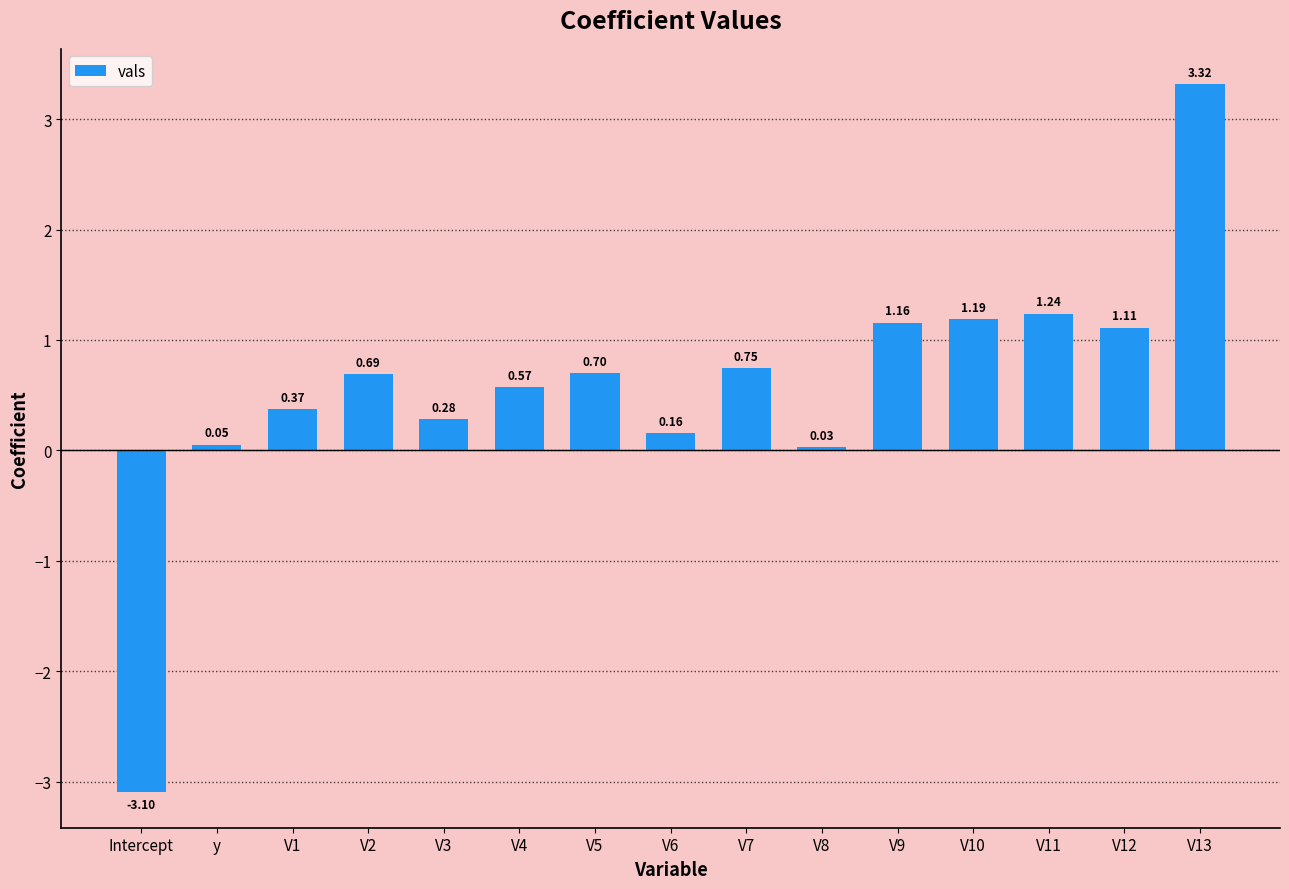

Which label corresponds to the largest value in the chart?

V13